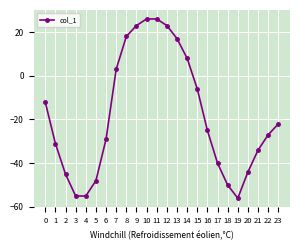

Is it true that the value at 15 is -6?

True